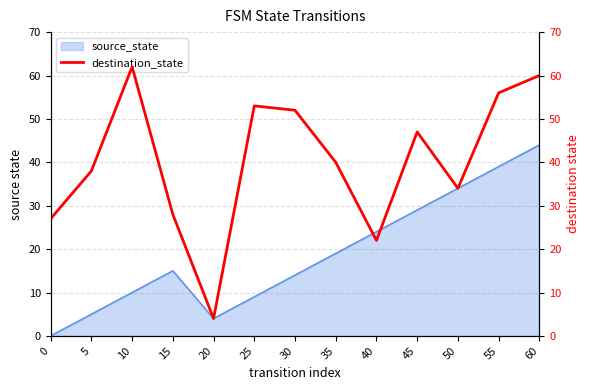

The value at 50 is 34. True or false?

True